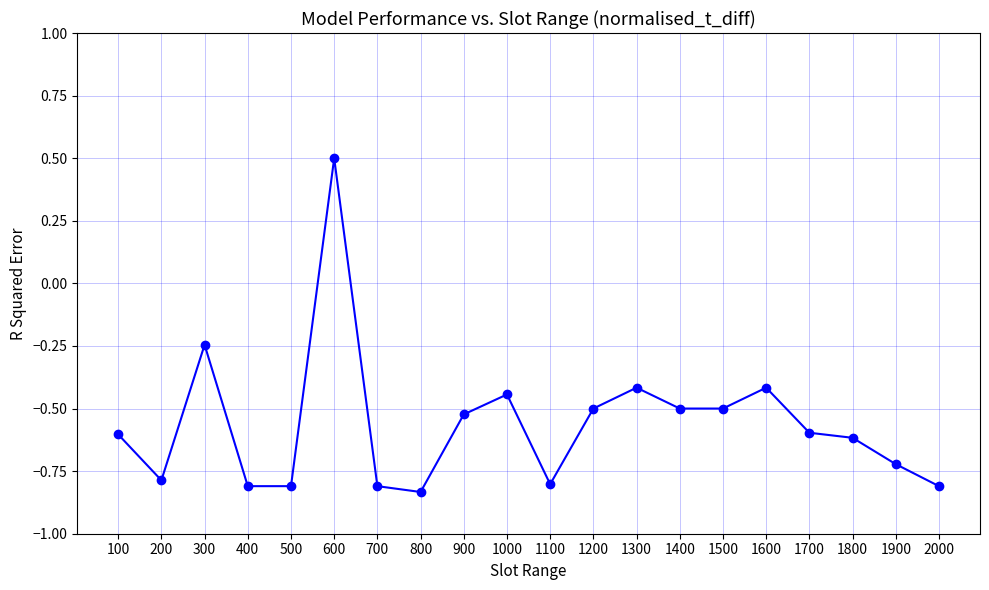

What is the difference between the maximum and minimum values?

1.3